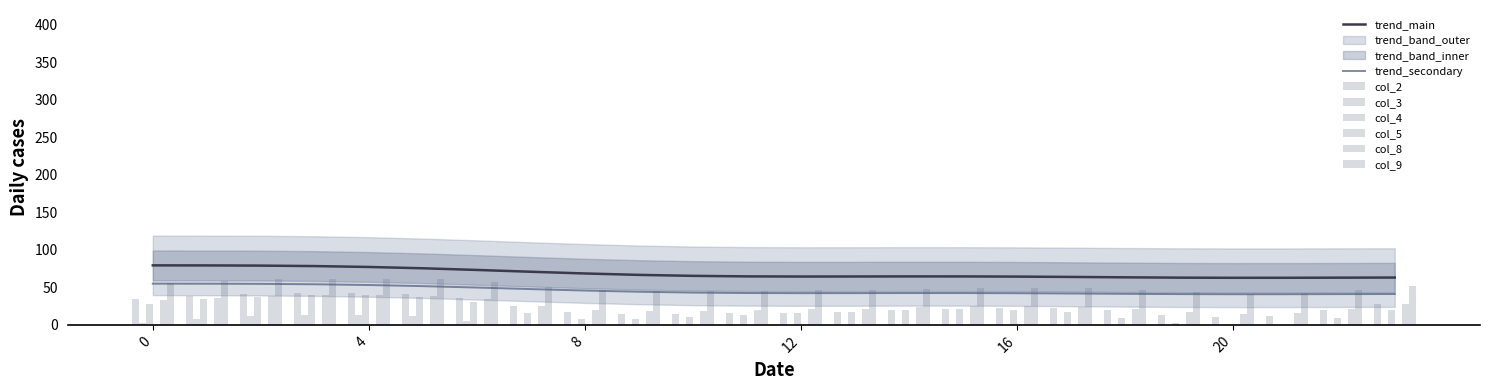

What is the highest value of the trend_secondary series?

55.0